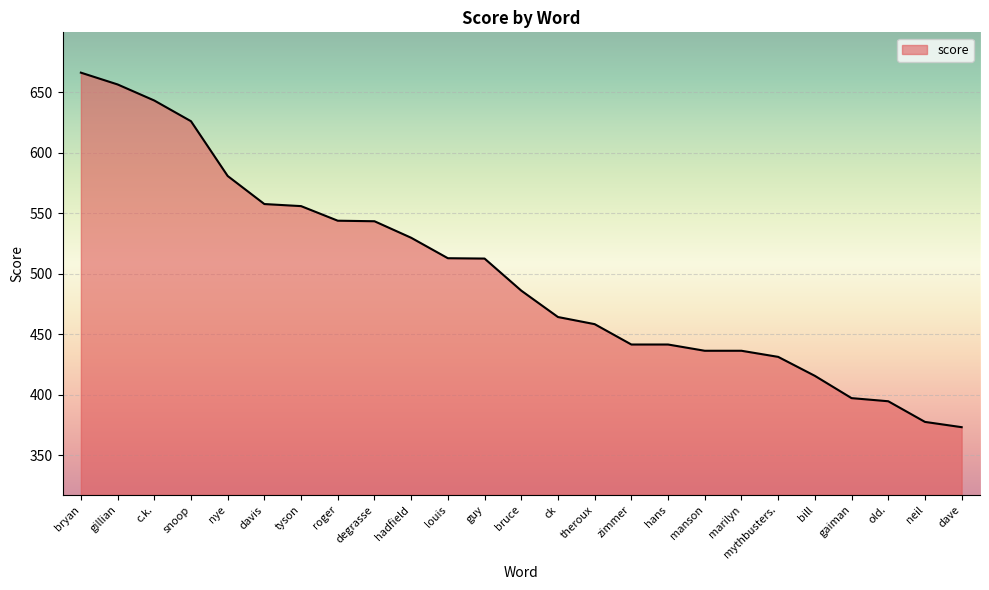

Where does the data first go above 486?

bryan